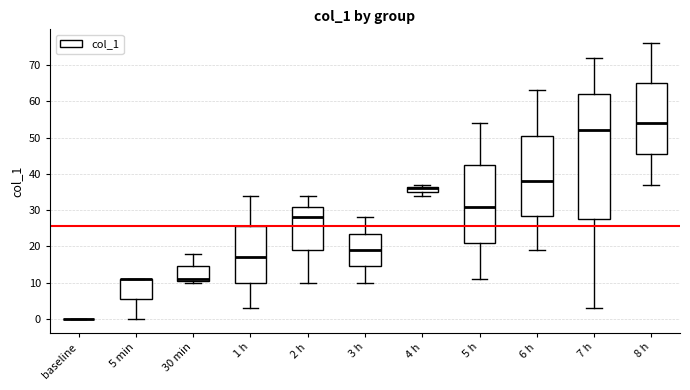

Reading left to right, transcribe this box plot: for each box, give where its median line is, the range the box spans, and where its two whiskers end, as read against the y-axis. The values are not printed on the chart, so give them approximately, as read against the axis.

baseline: box collapsed to a line at 0, whiskers 0 to 0
5 min: median 11 (drawn on the box's upper edge), box 6 to 11, whiskers 0 to 11
30 min: median 11 (just above the box's lower edge), box 11 to 15, whiskers 10 to 18
1 h: median 17, box 10 to 26, whiskers 3 to 34
2 h: median 28, box 19 to 31, whiskers 10 to 34
3 h: median 19, box 15 to 24, whiskers 10 to 28
4 h: median 36, box 35 to 37, whiskers 34 to 37 (just above the box's upper edge)
5 h: median 31, box 21 to 43, whiskers 11 to 54
6 h: median 38, box 29 to 51, whiskers 19 to 63
7 h: median 52, box 28 to 62, whiskers 3 to 72
8 h: median 54, box 46 to 65, whiskers 37 to 76